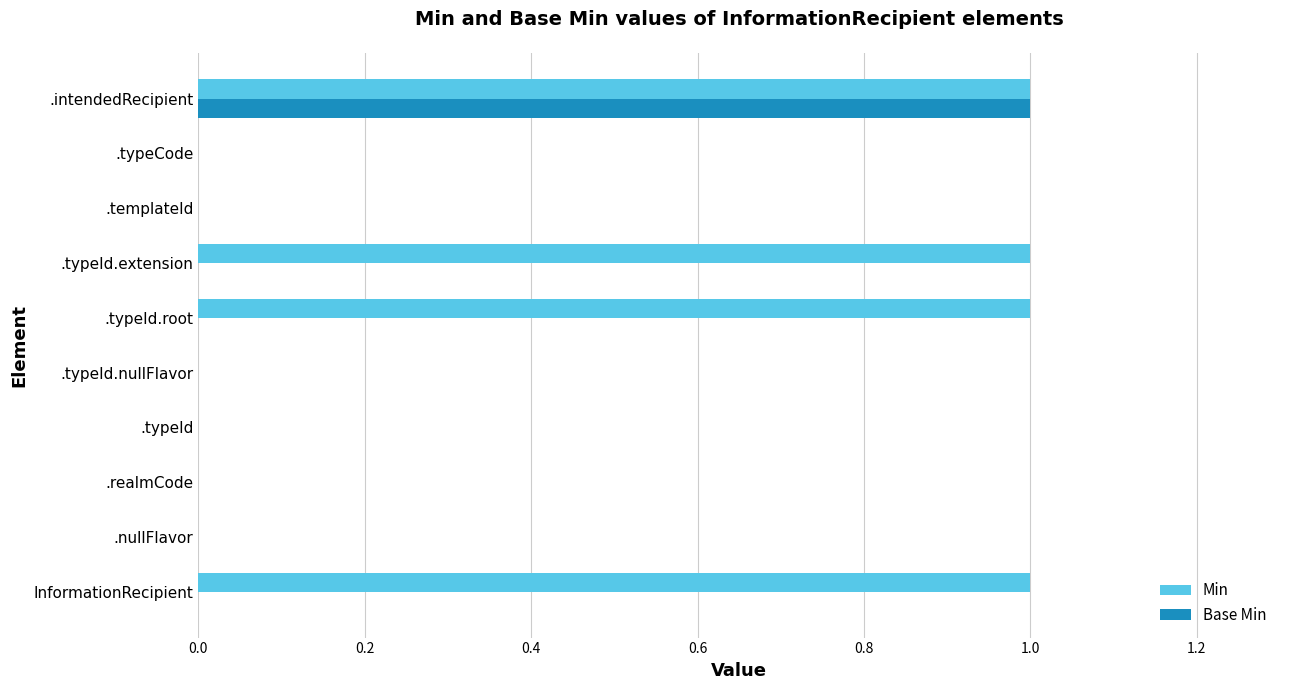

The value of Min at InformationRecipient is 0. True or false?

False